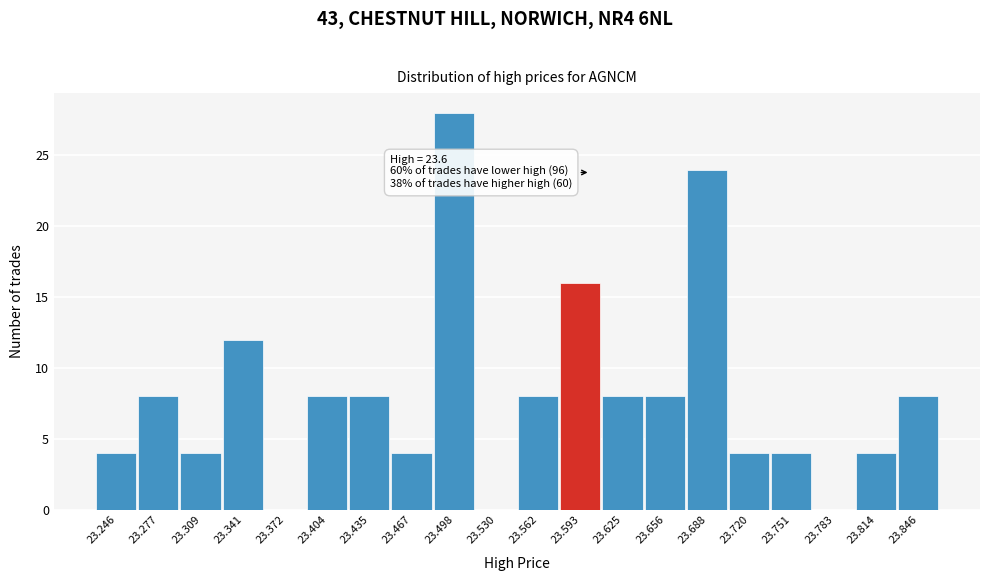

Over which range of the x-axis is the bar tallest?

23.485 to 23.515